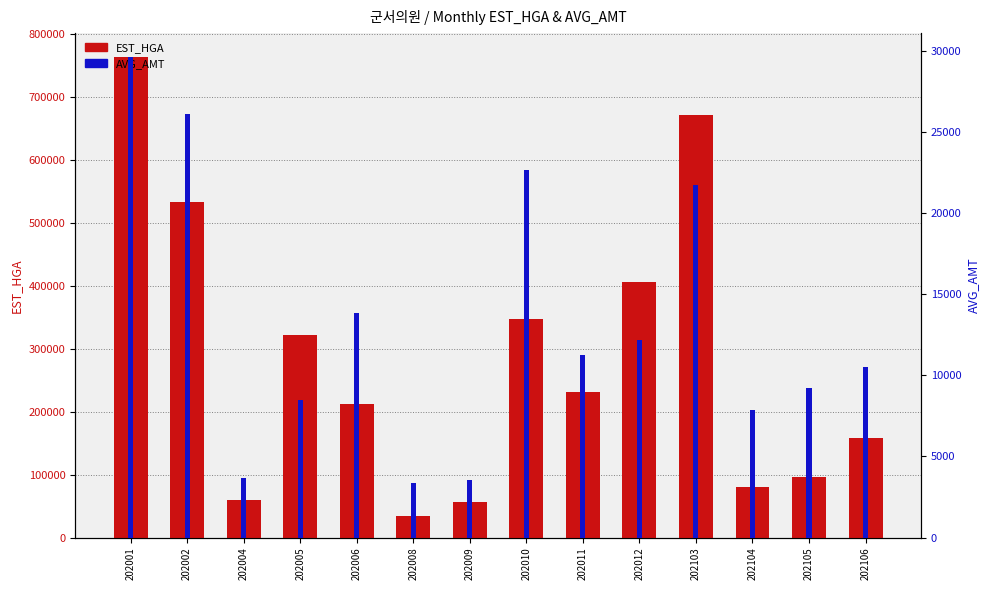

Which series has the largest range (max minus min)?

EST_HGA